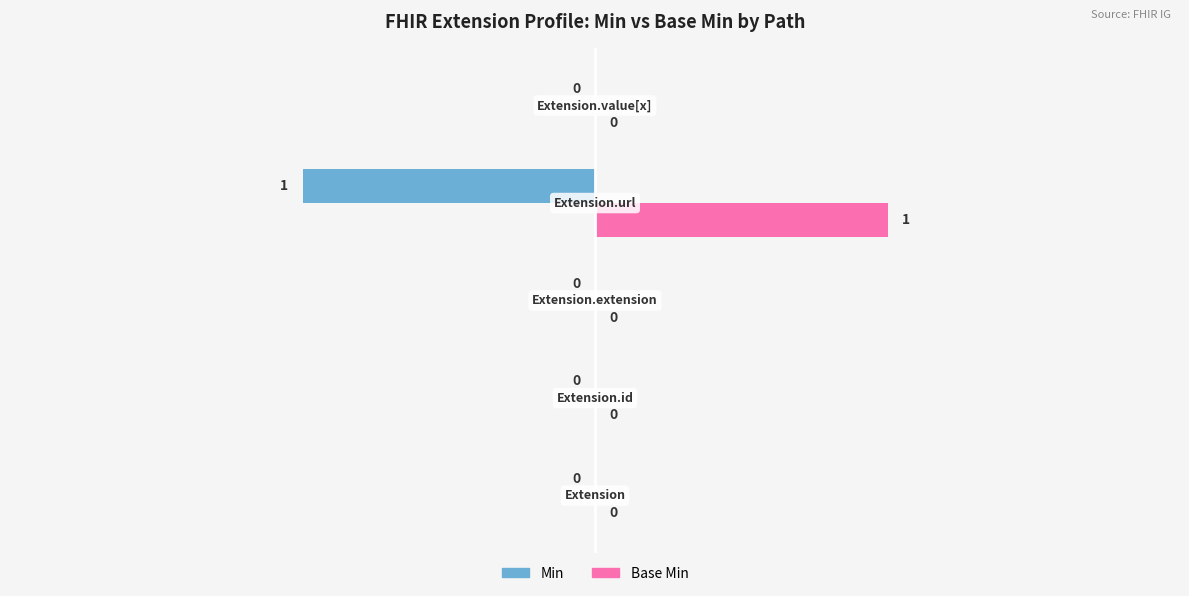

Count the number of categories in the chart.

5